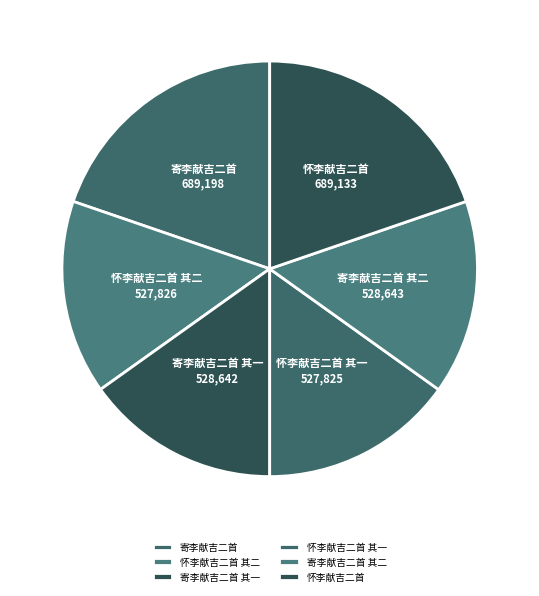

Does 怀李献吉二首 其一 account for over 50% of the chart?

No